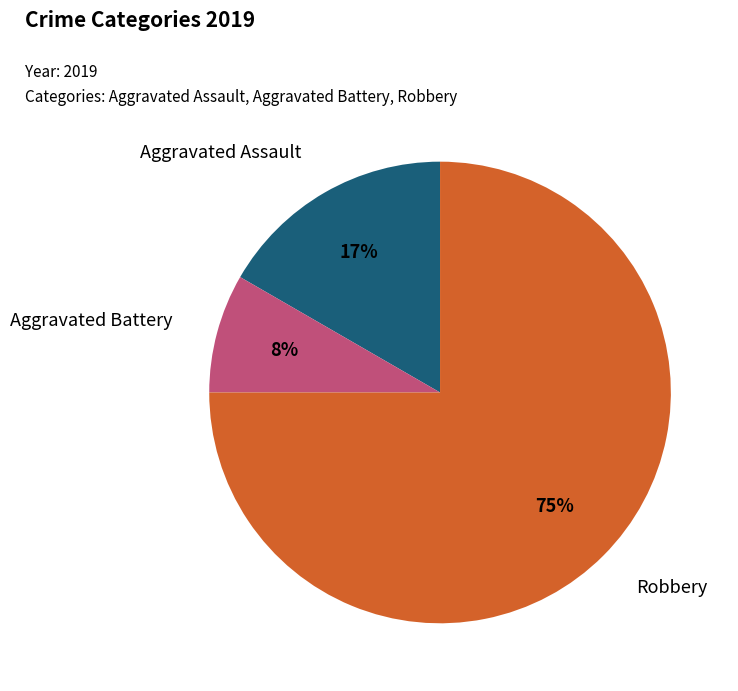

Is there any slice that represents more than half of the pie?

Yes